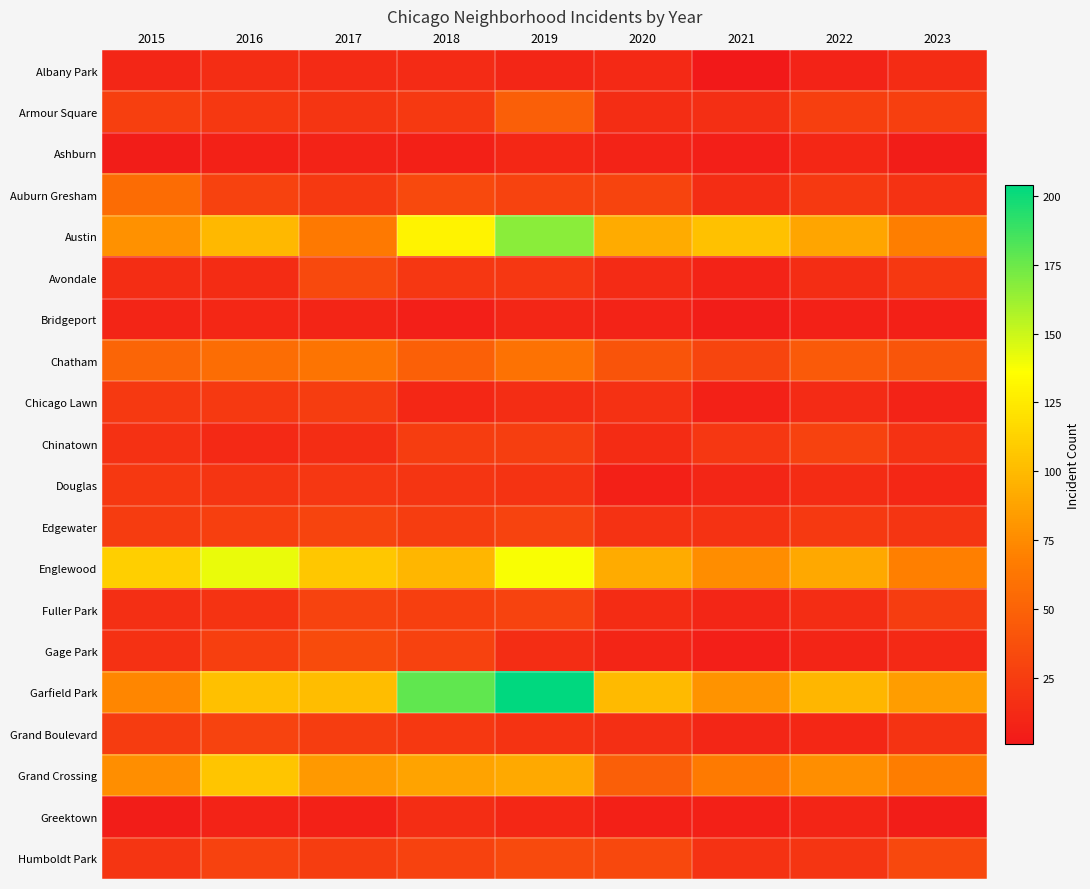

Which series has the largest range (max minus min)?

Garfield Park